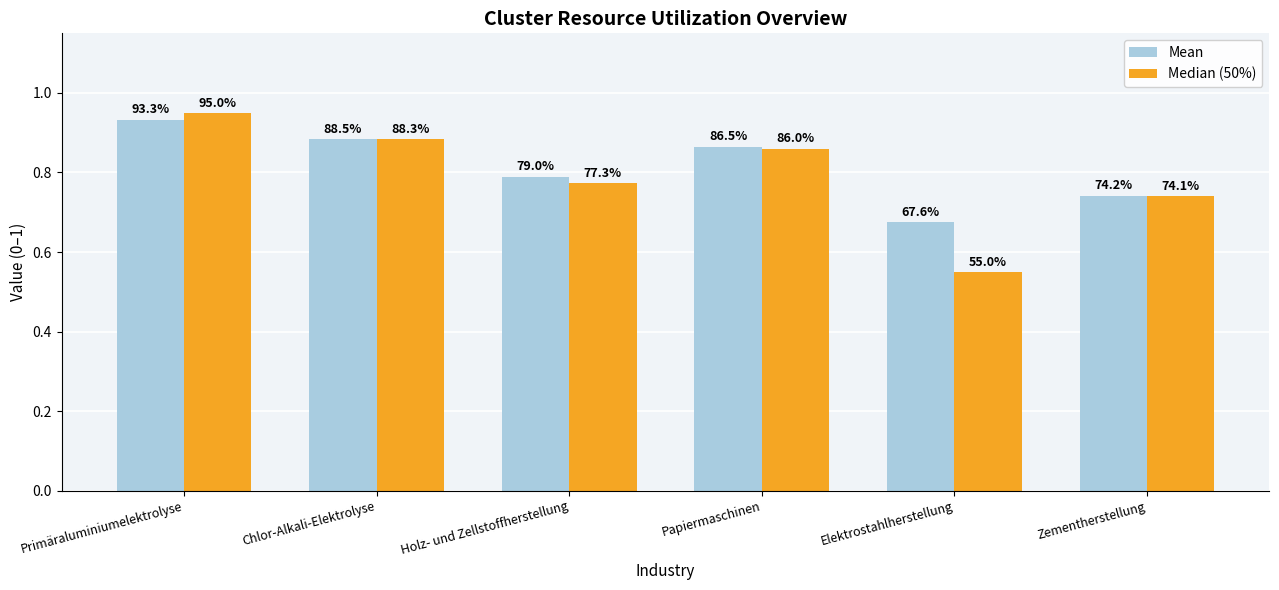

What are all the series names shown in the legend?

Mean, Median (50%)